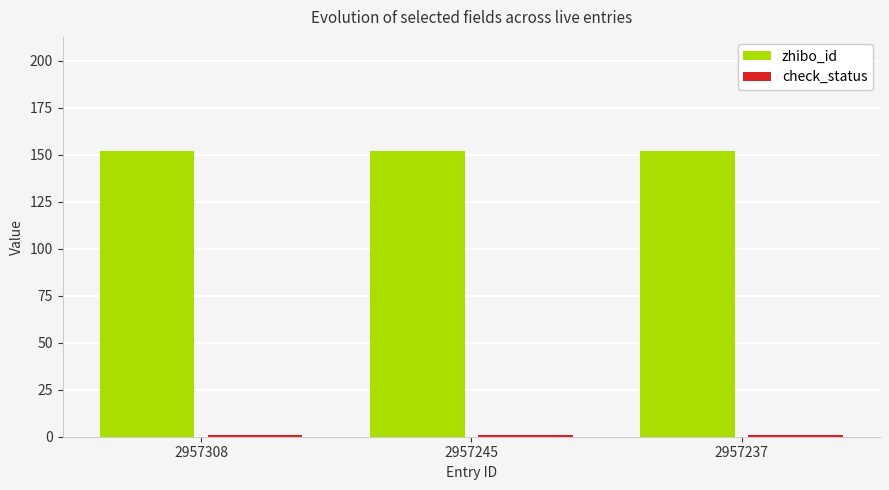

What is the minimum value for zhibo_id?

152